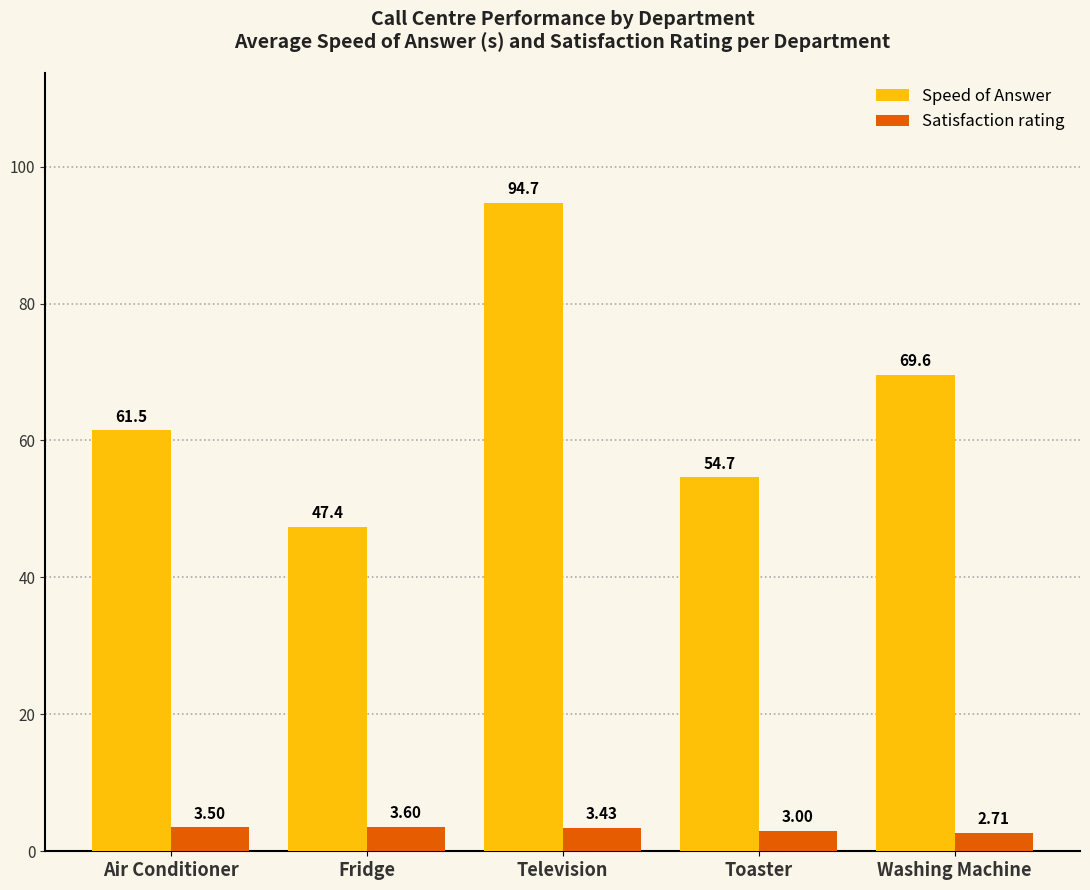

The Speed of Answer series shows 140.4 at Television. True or false?

False